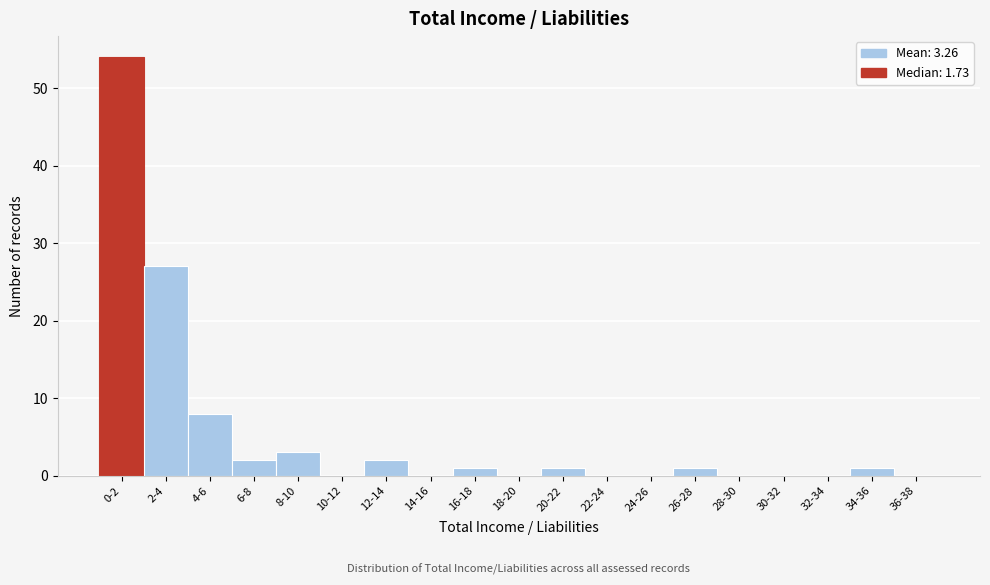

Reading left to right, what are all the values shown in this chart?

0-2=54	2-4=27	4-6=8	6-8=2	8-10=3	10-12=0	12-14=2	14-16=0	16-18=1	18-20=0	20-22=1	22-24=0	24-26=0	26-28=1	28-30=0	30-32=0	32-34=0	34-36=1	36-38=0